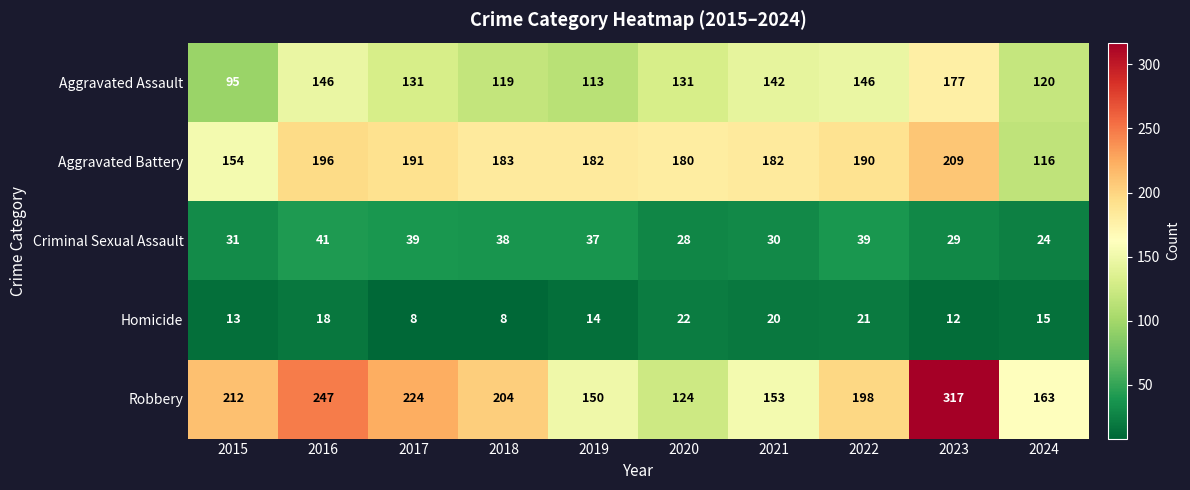

The value of Aggravated Assault at 2018 is 119. True or false?

True